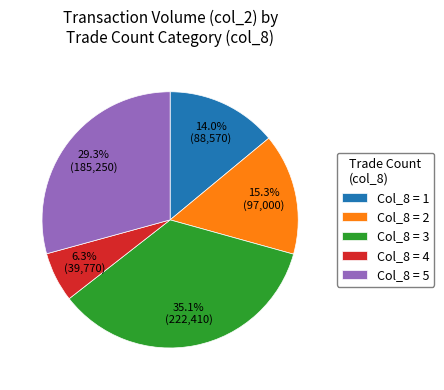

How many slices are in this pie chart?

5